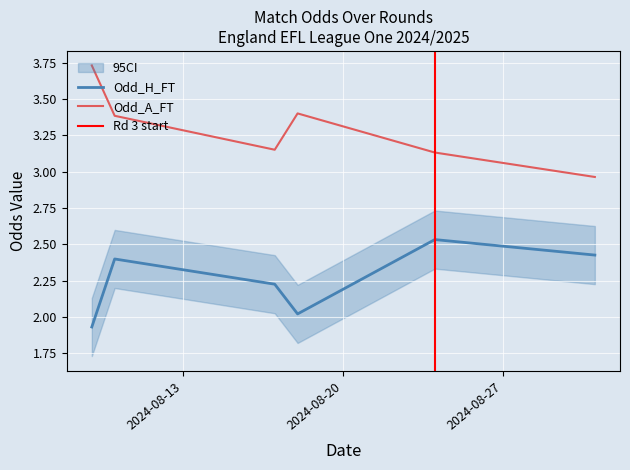

True or false: Odd_H_FT and XG_Total_Pre cross at least once.

False